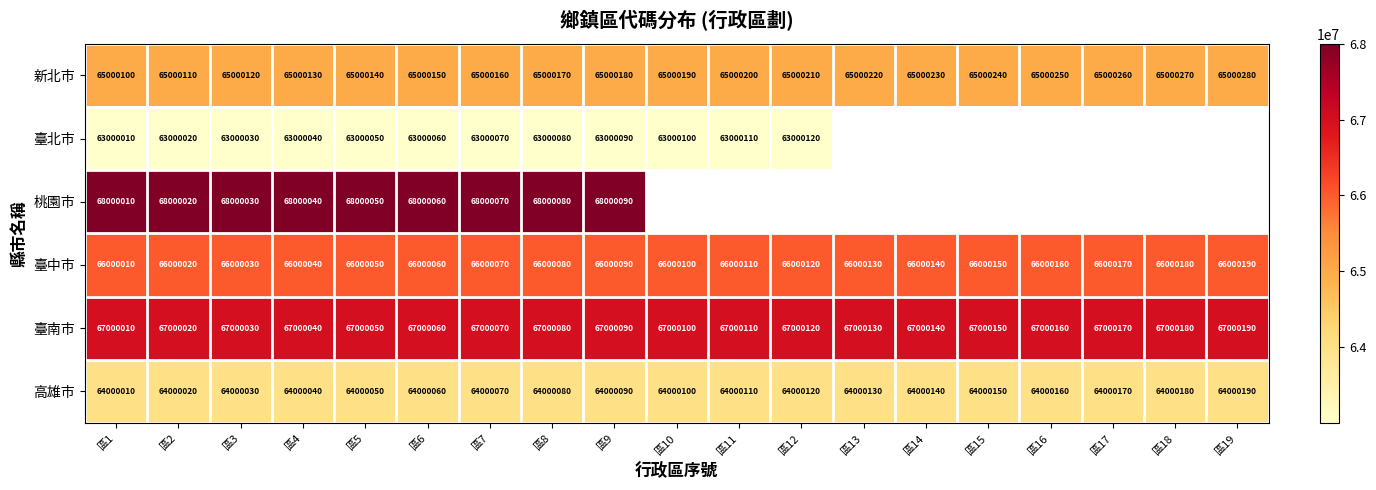

What is the smallest value displayed?

63000010.0